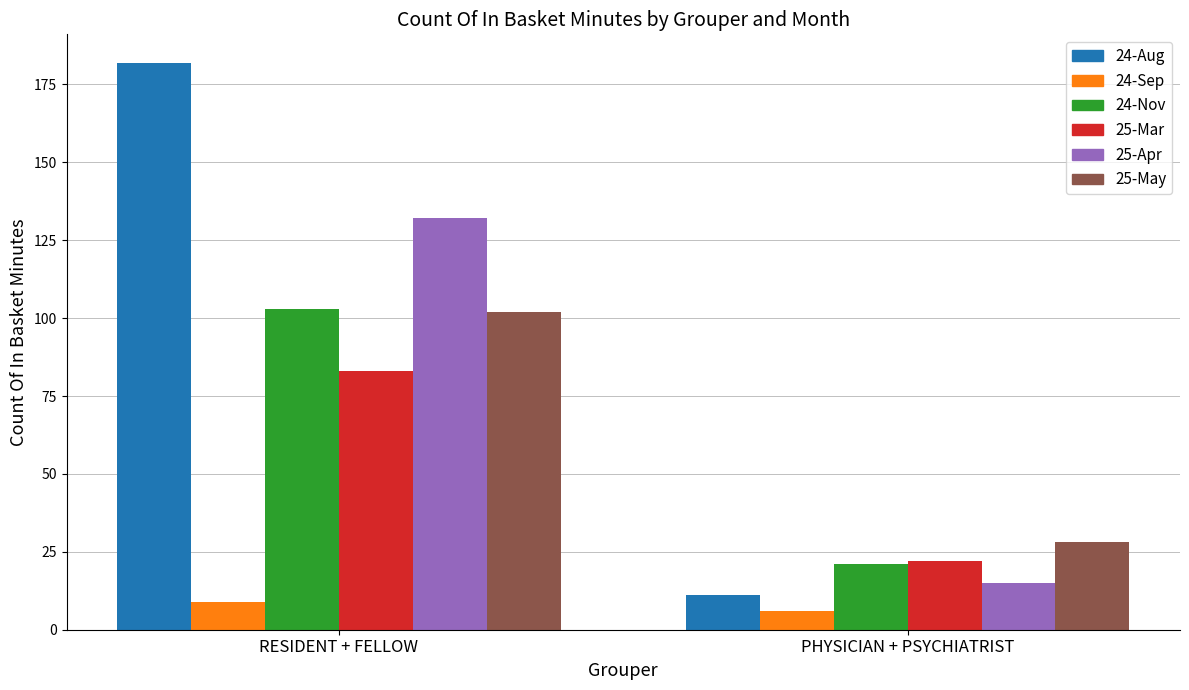

How many groups of bars are there?

2